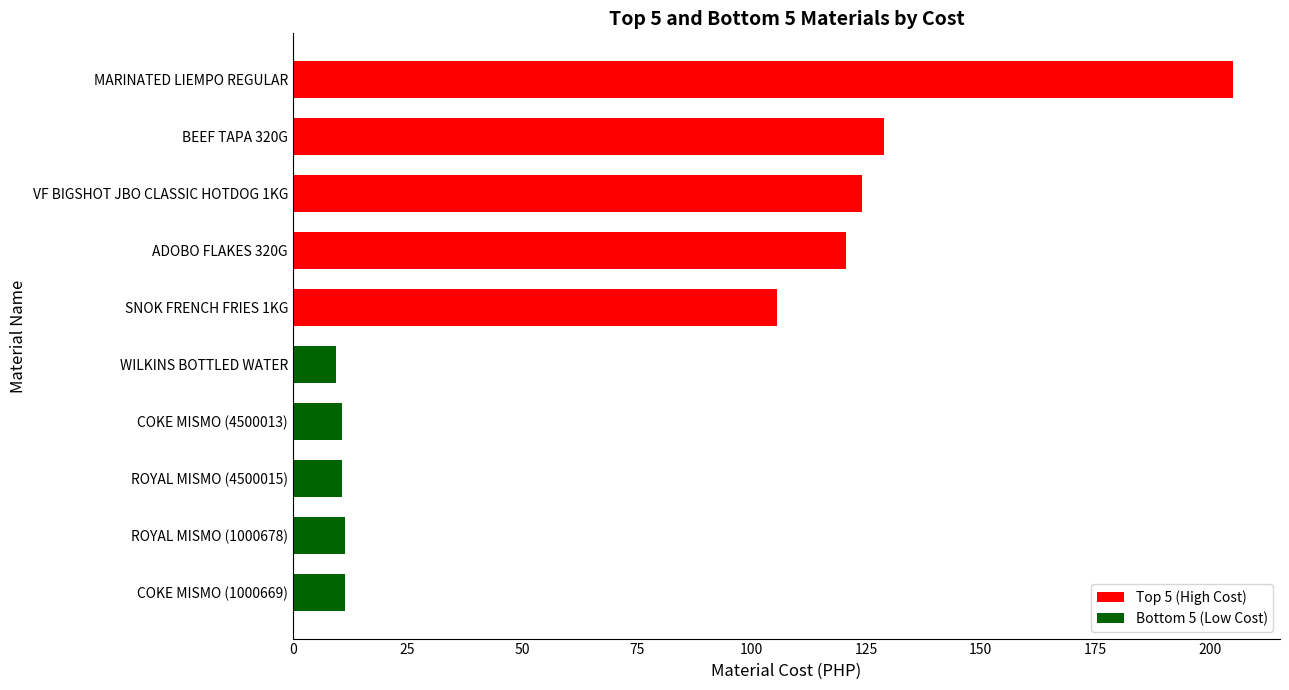

At how many categories does at least one series exceed 23?

5